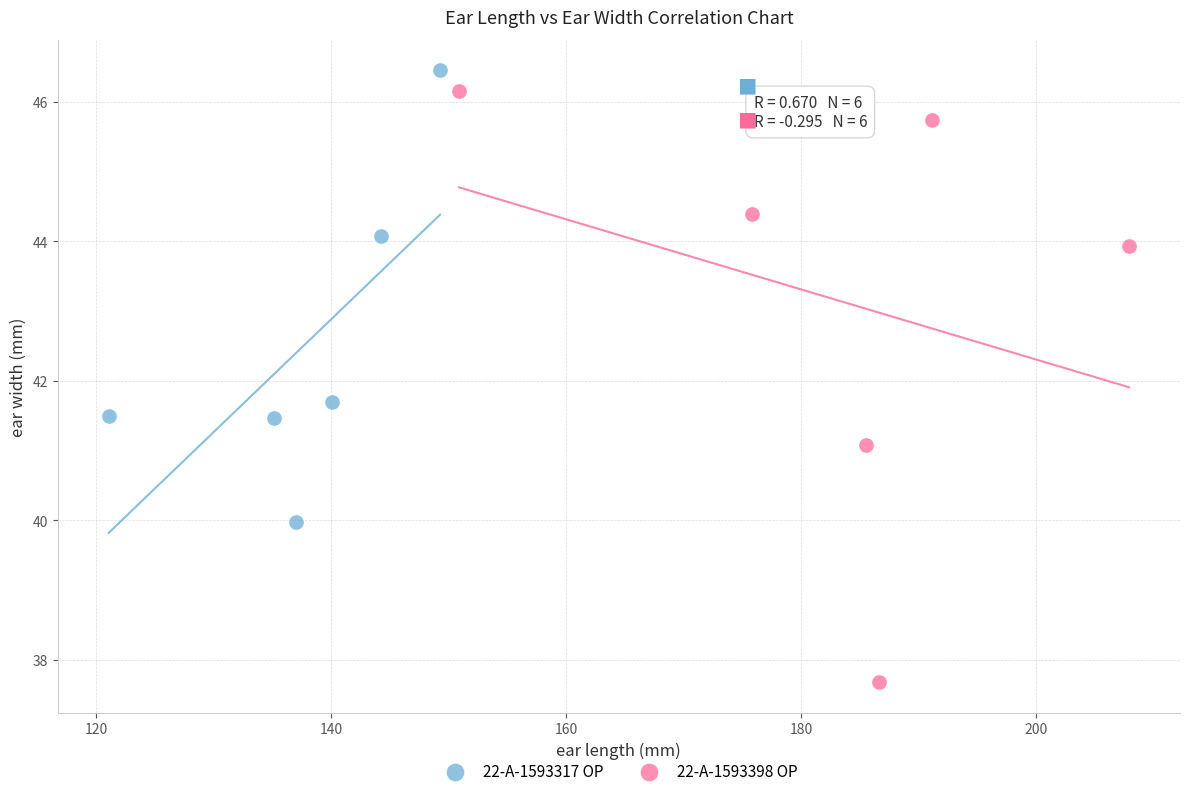

Which series contains the lowest Y value?

22-A-1593398 OP